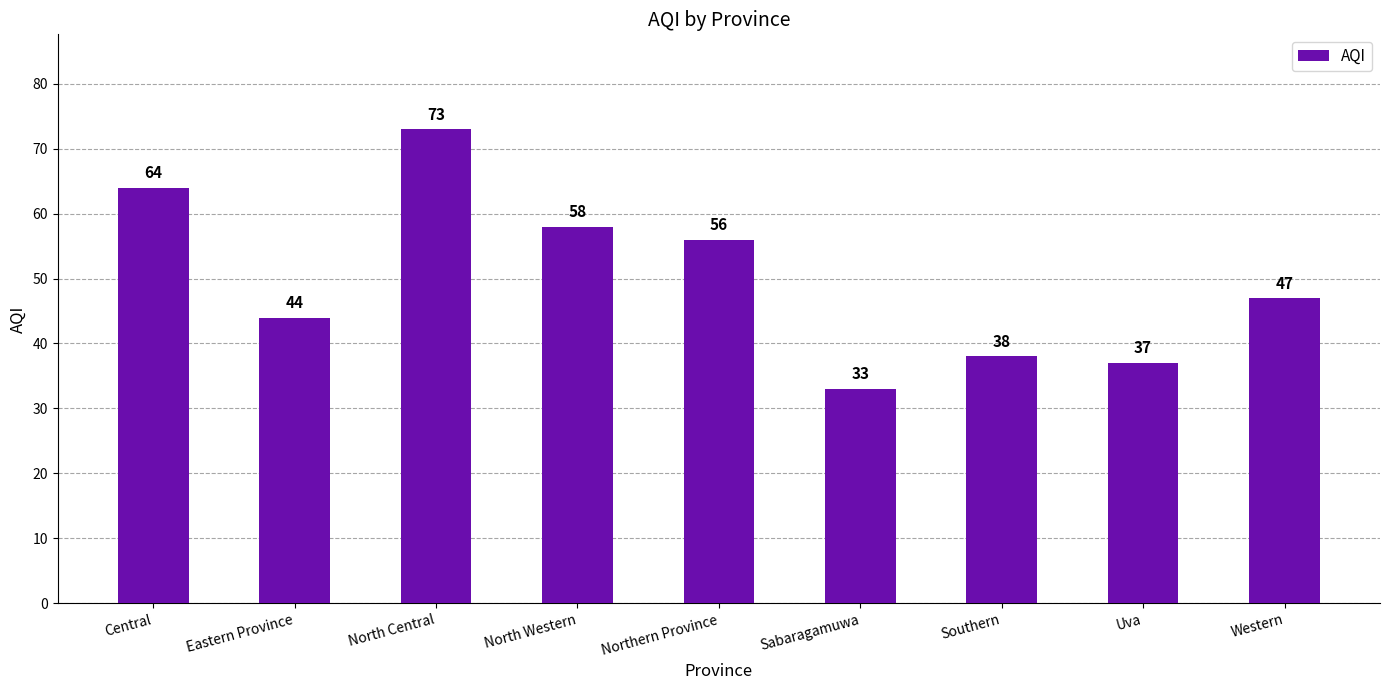

What is the sum of all values?

450